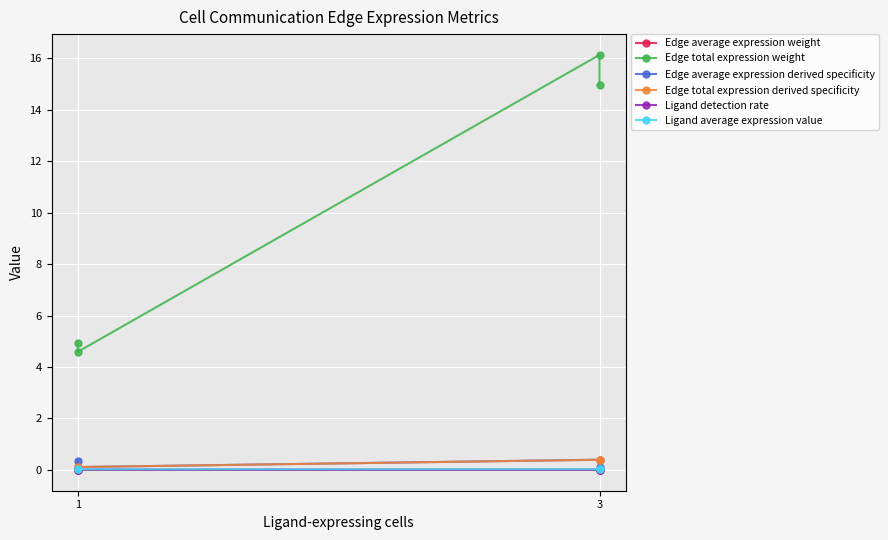

Is the value of Edge total expression weight at 1 greater than the value of Edge total expression derived specificity at 1?

Yes